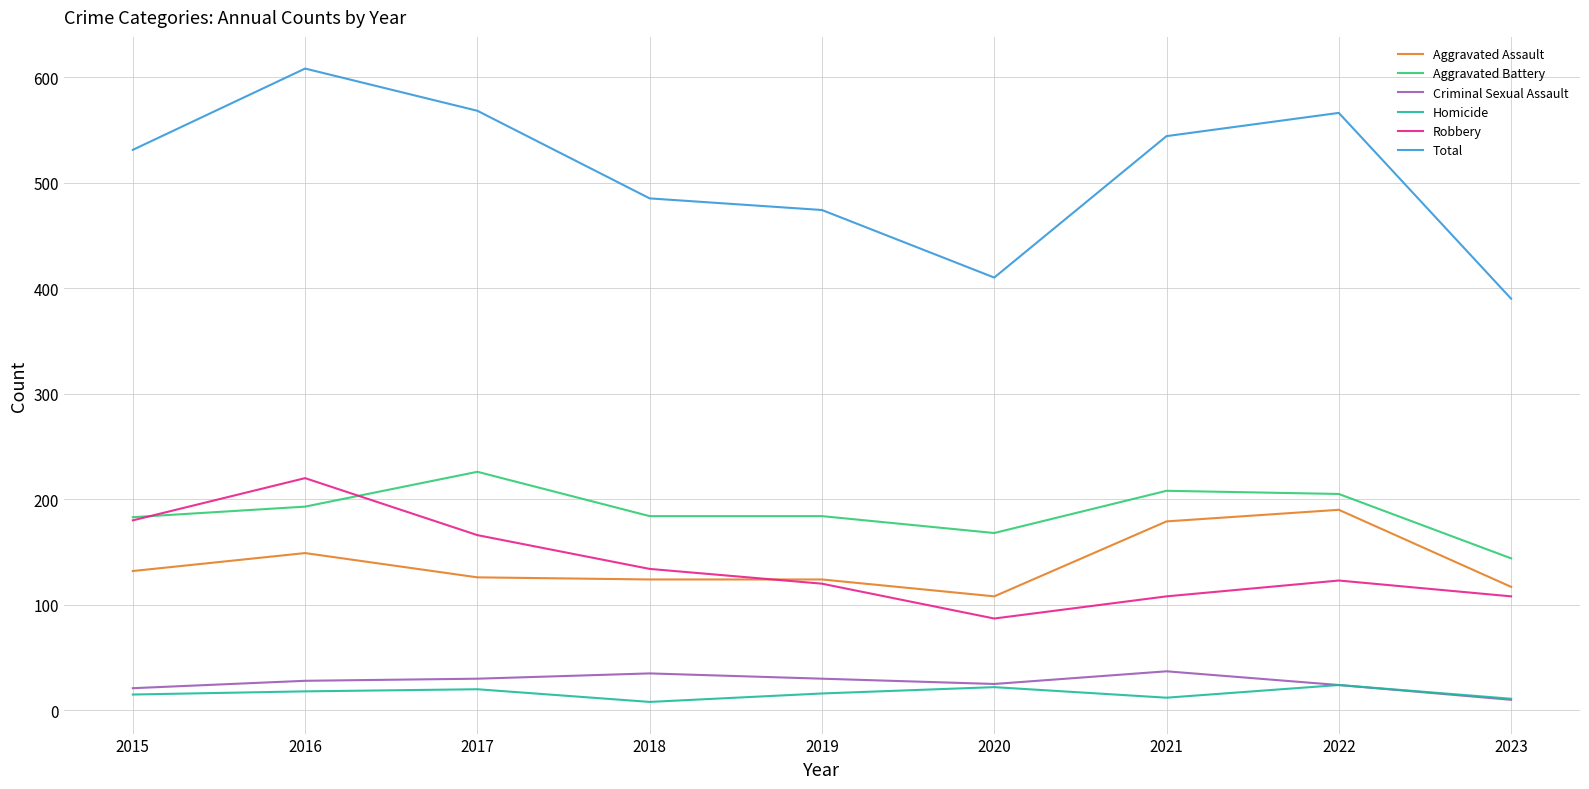

What is the sum of the Aggravated Battery values at 2019 and 2015?

367